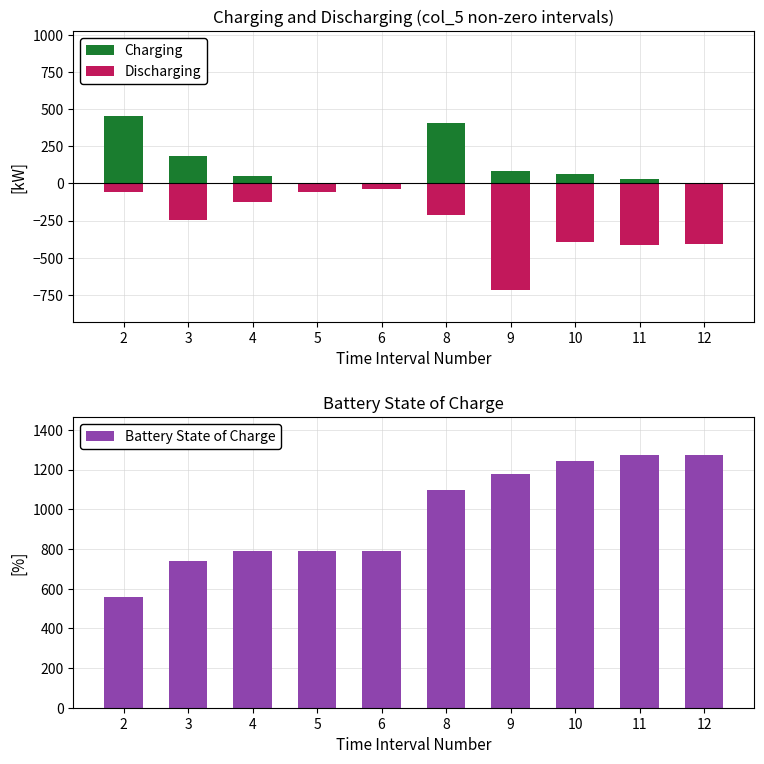

Which category has the highest value in the Discharging series?

6